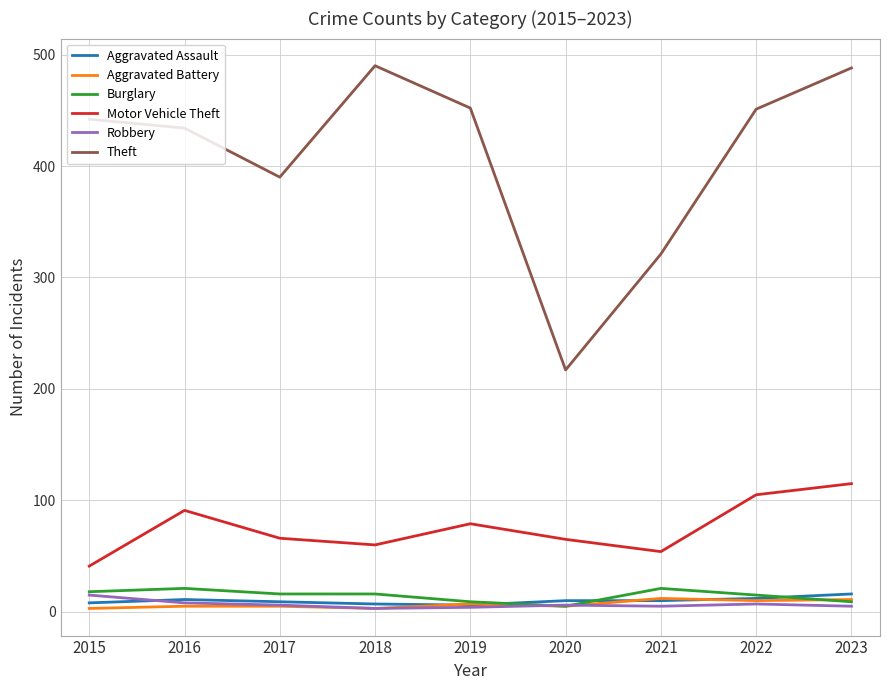

What is the difference between the maximum and minimum values in the Motor Vehicle Theft series?

74